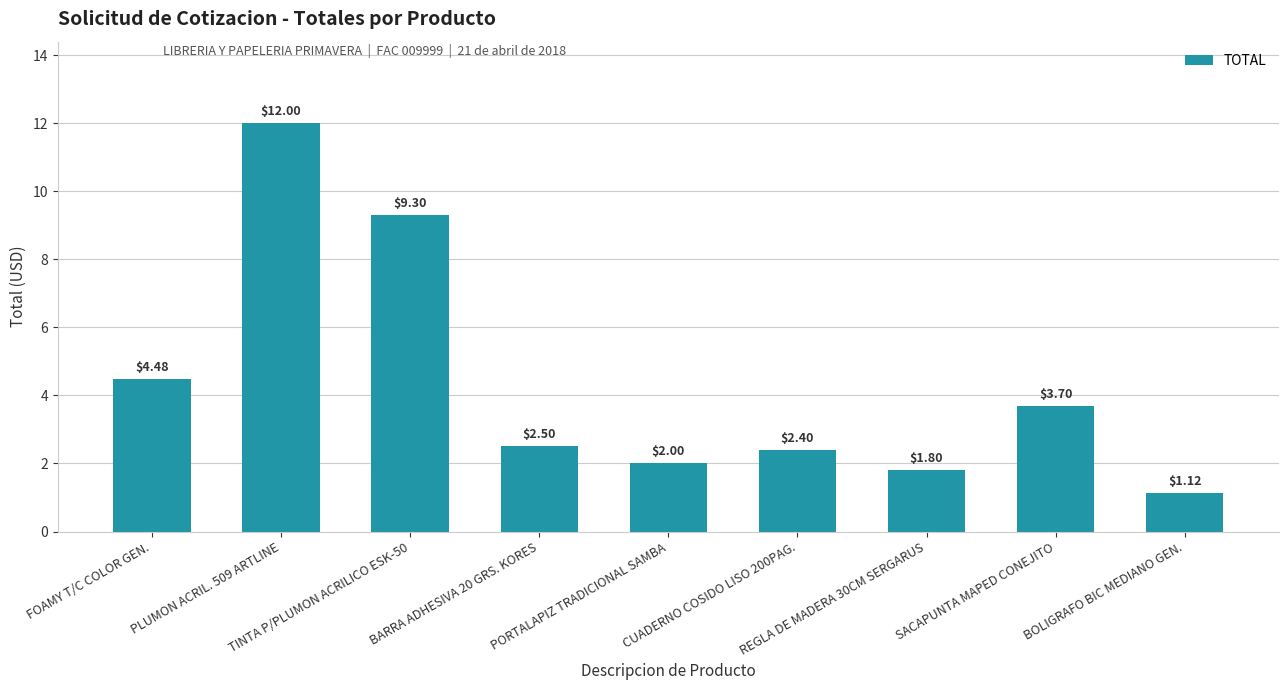

What is the difference between the maximum and minimum values?

10.9